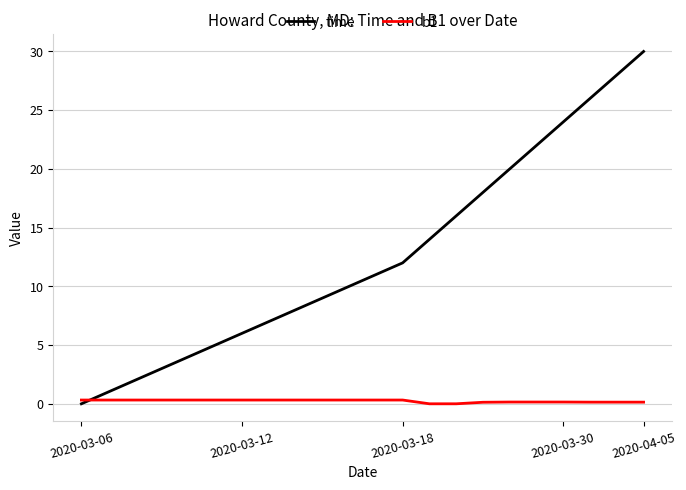

After their last crossing, which series has the higher values: time or b1?

time